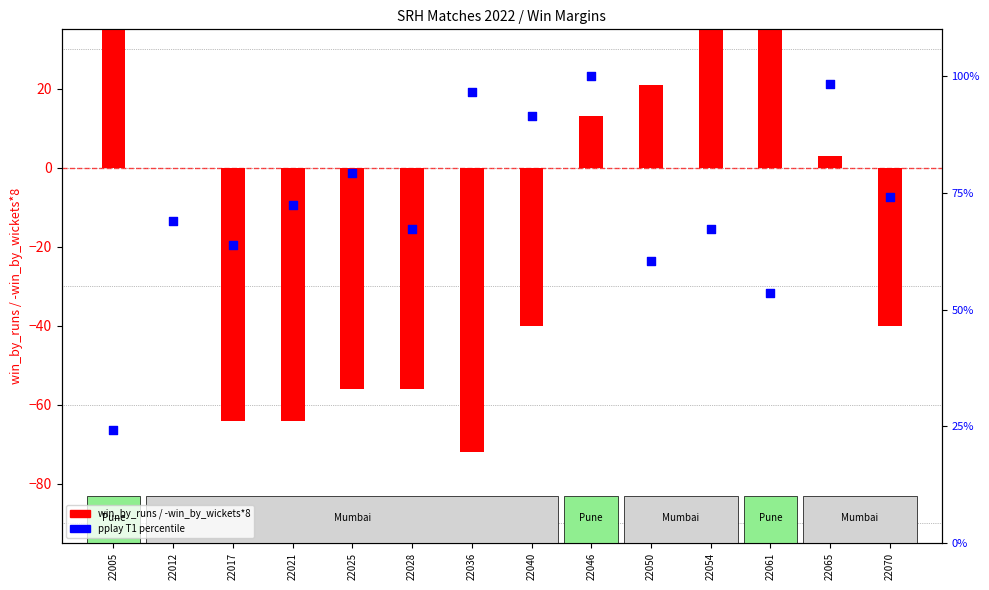

At which category is the sum across all series the highest?

22054